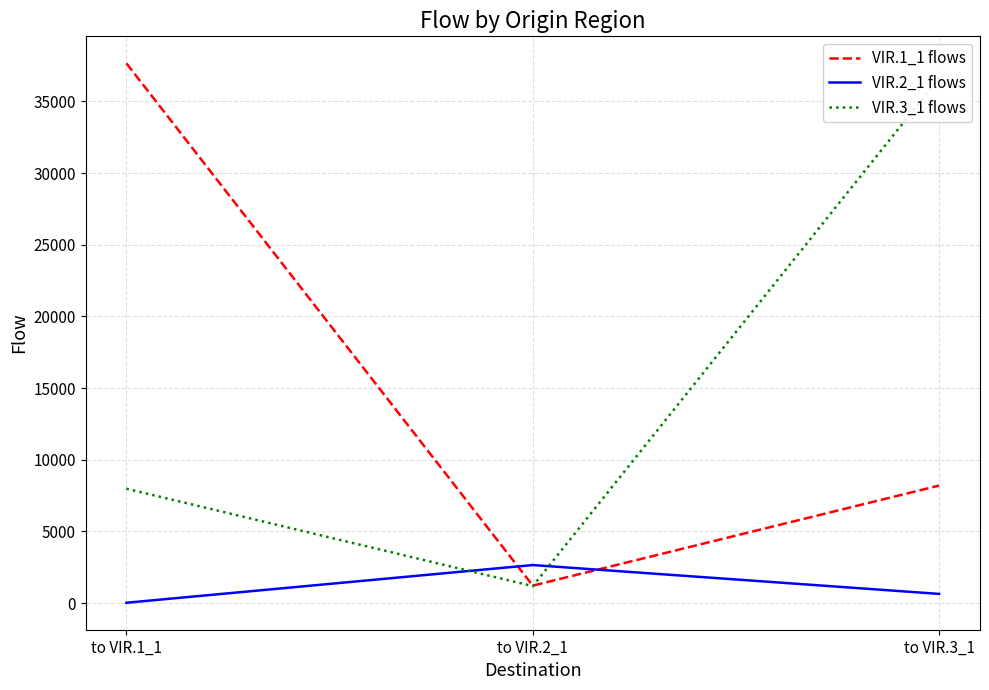

What is the label of the 2nd point from the right?

to VIR.2_1